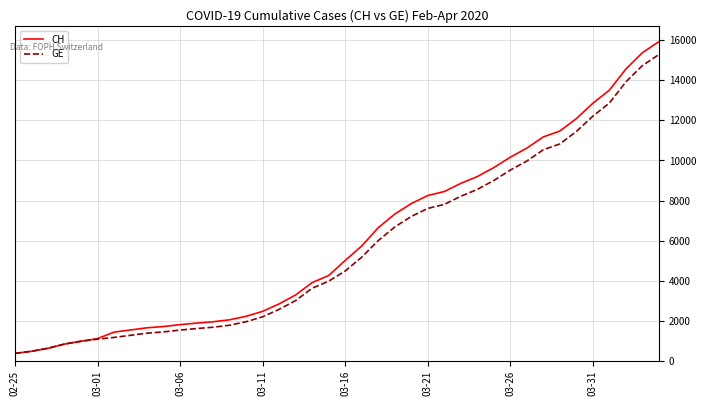

What is the smallest value displayed?

375